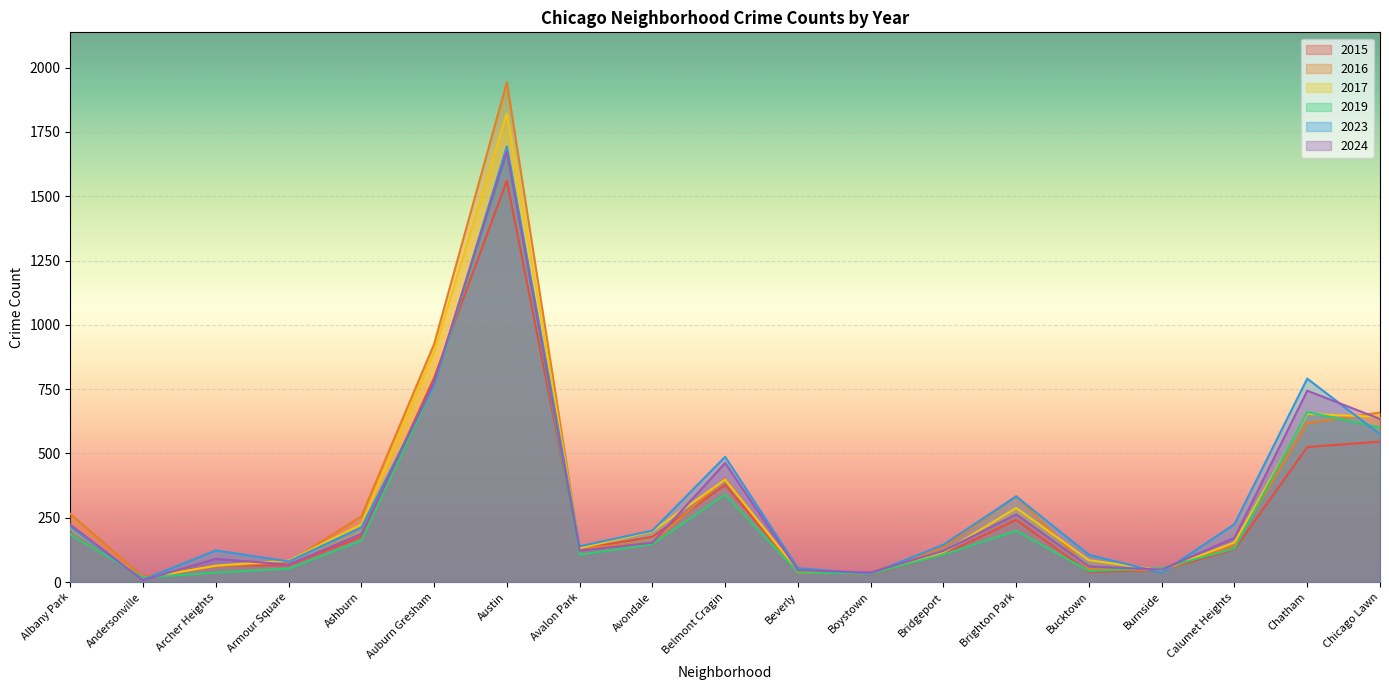

How many interior local peaks does the 2023 series have?

5